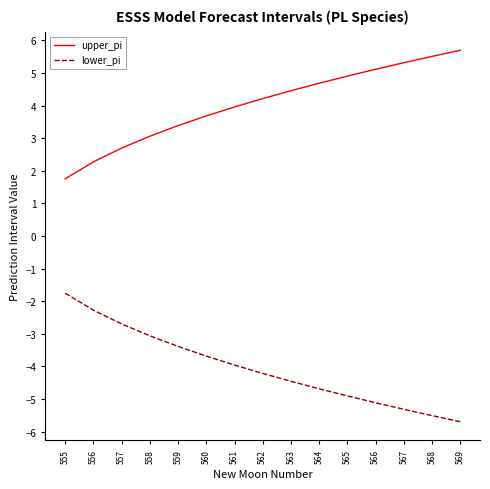

The upper_pi series shows 1.5 at 556. True or false?

False